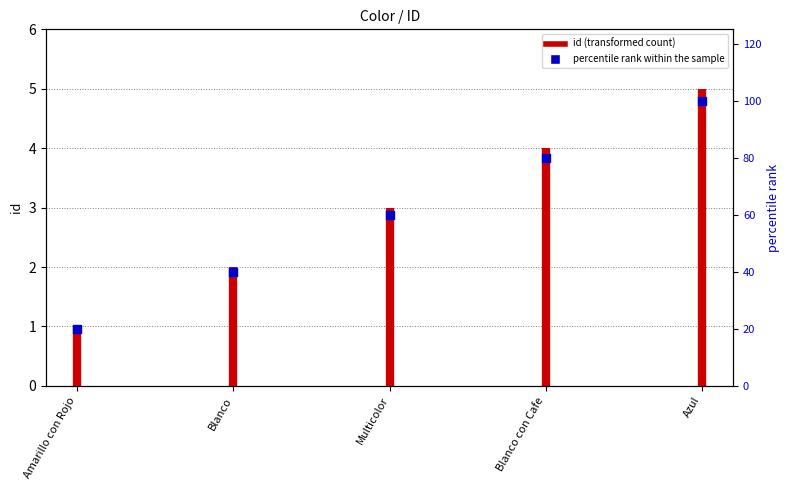

Approximately how many times larger is the value at Amarillo con Rojo compared to Multicolor?

0.3